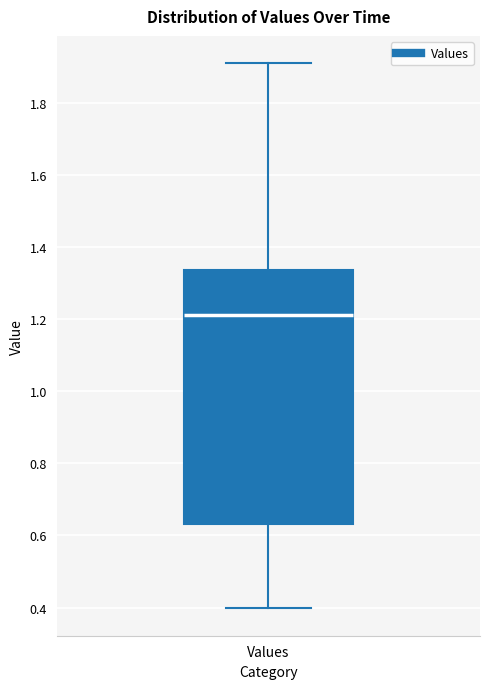

Where is the lower edge of the box for Values on the y-axis? The values are not printed on the chart, so give them approximately, as read against the axis.

0.64